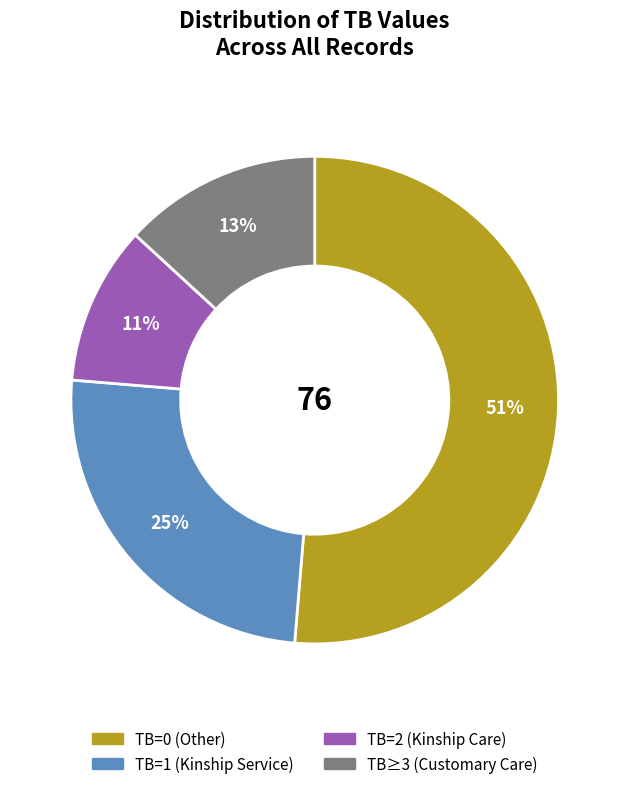

Does any single category account for the majority?

Yes